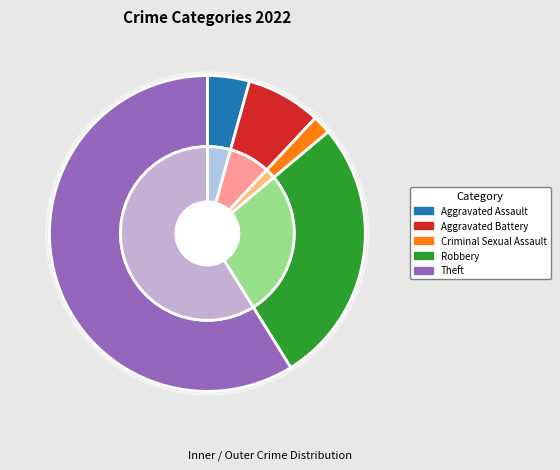

True or false: Robbery accounts for 17% of the total.

False